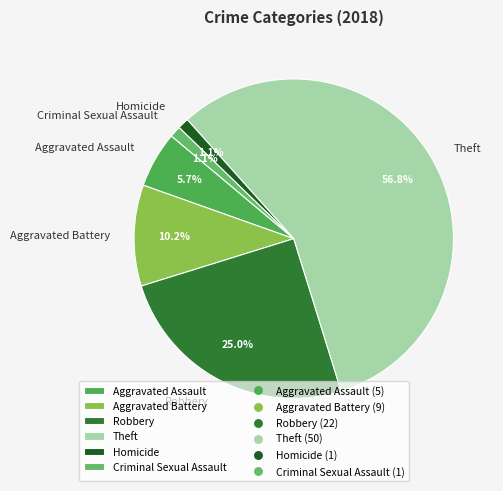

What percentage is the Aggravated Battery slice, to the nearest percent?

10%